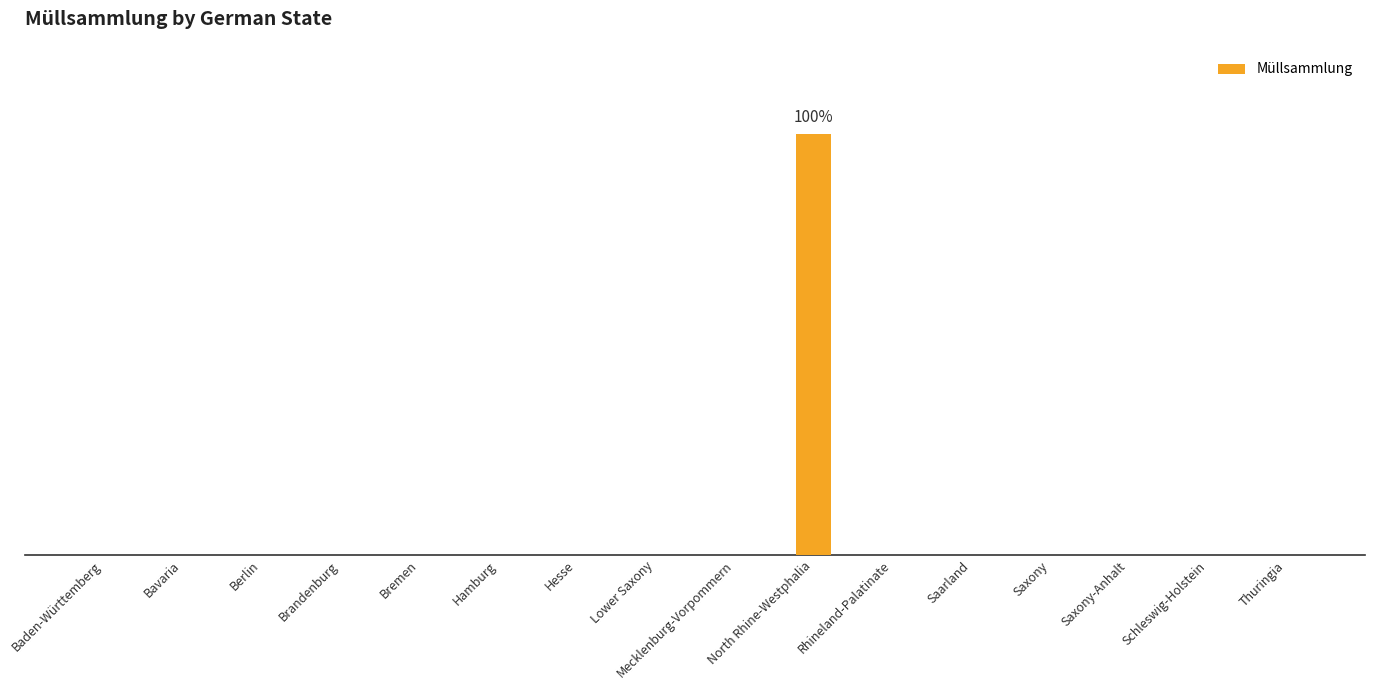

What is the label of the 10th bar from the right?

Hesse